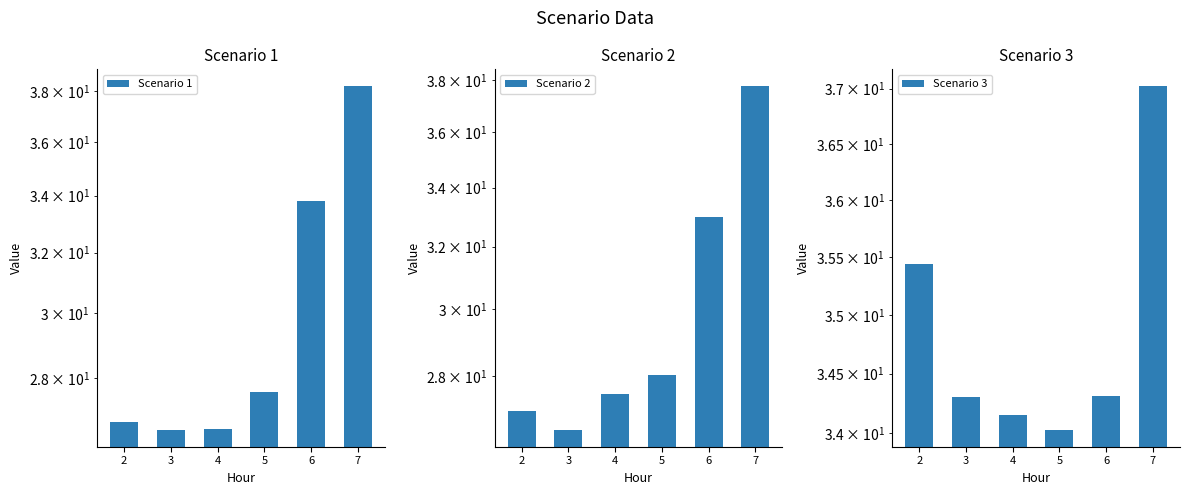

Which series has the largest total across all categories?

Scenario 3